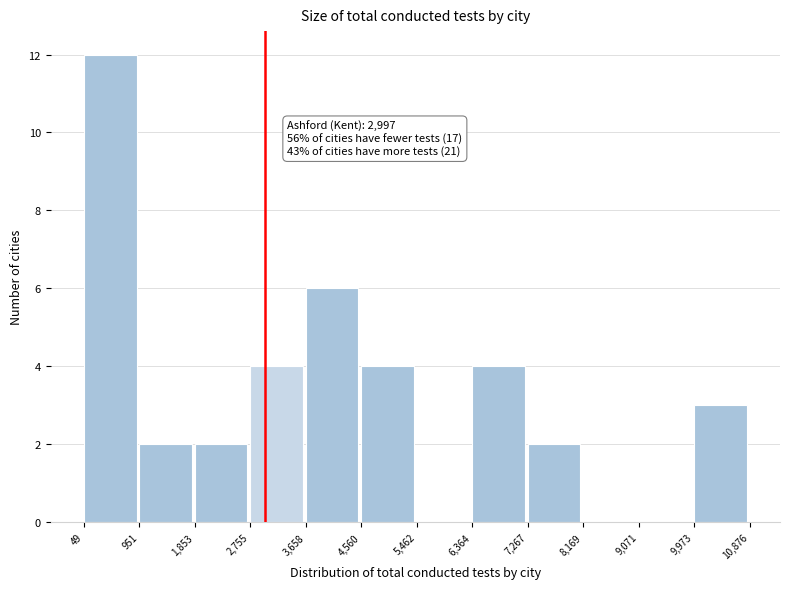

Which range on the x-axis has the tallest bar?

49 to 951